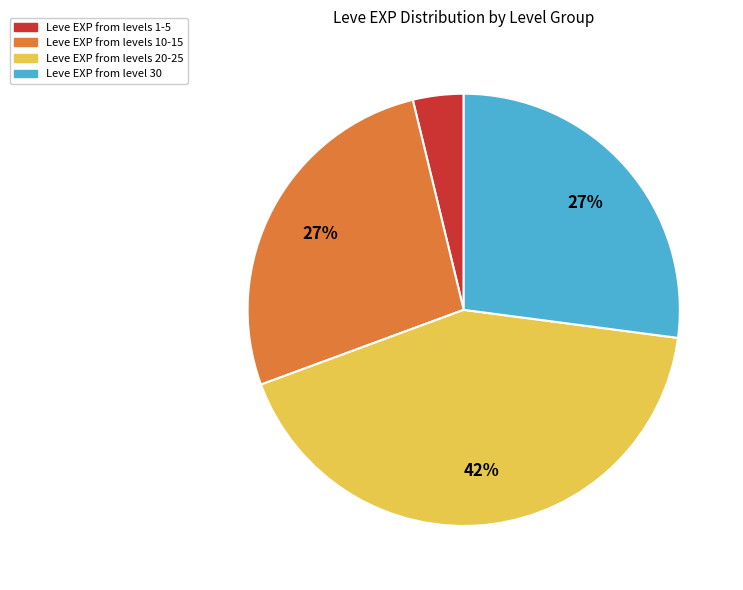

Does any single category account for the majority?

No